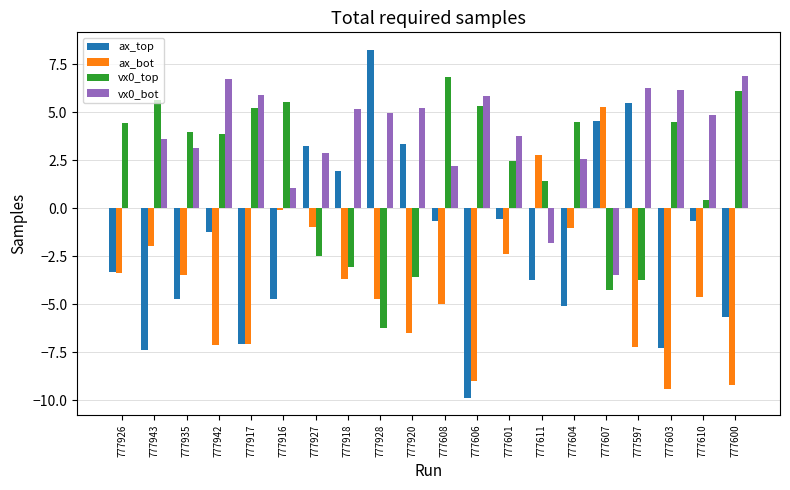

What is the maximum value shown in the chart?

8.3